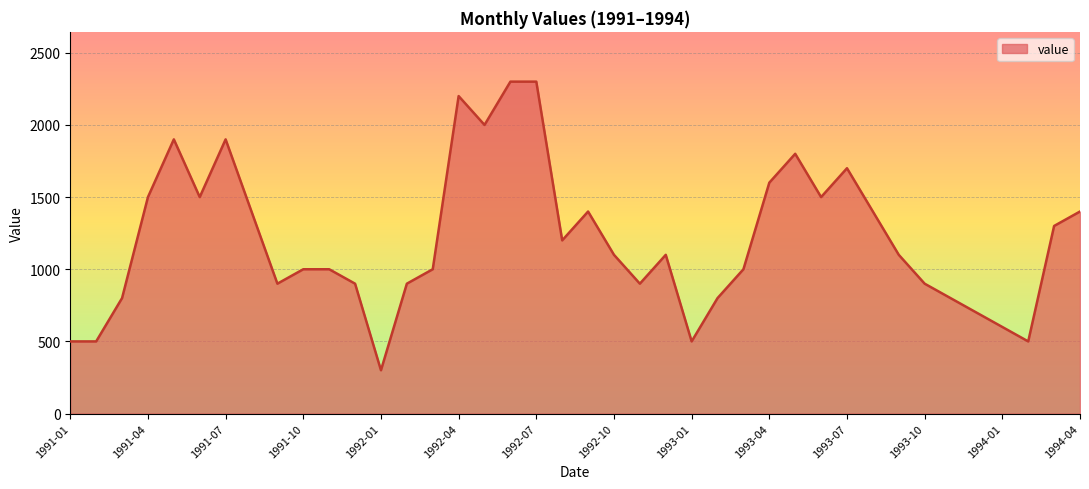

What is the maximum value shown in the chart?

2300